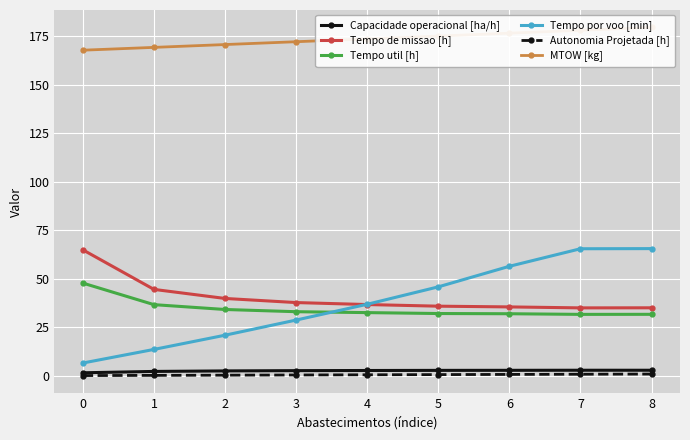

How many lines are shown in the chart?

6